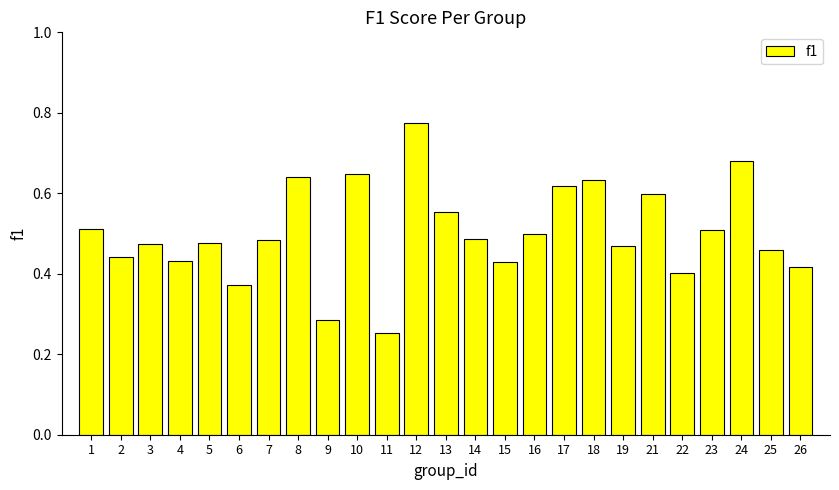

Which label corresponds to the largest value in the chart?

12